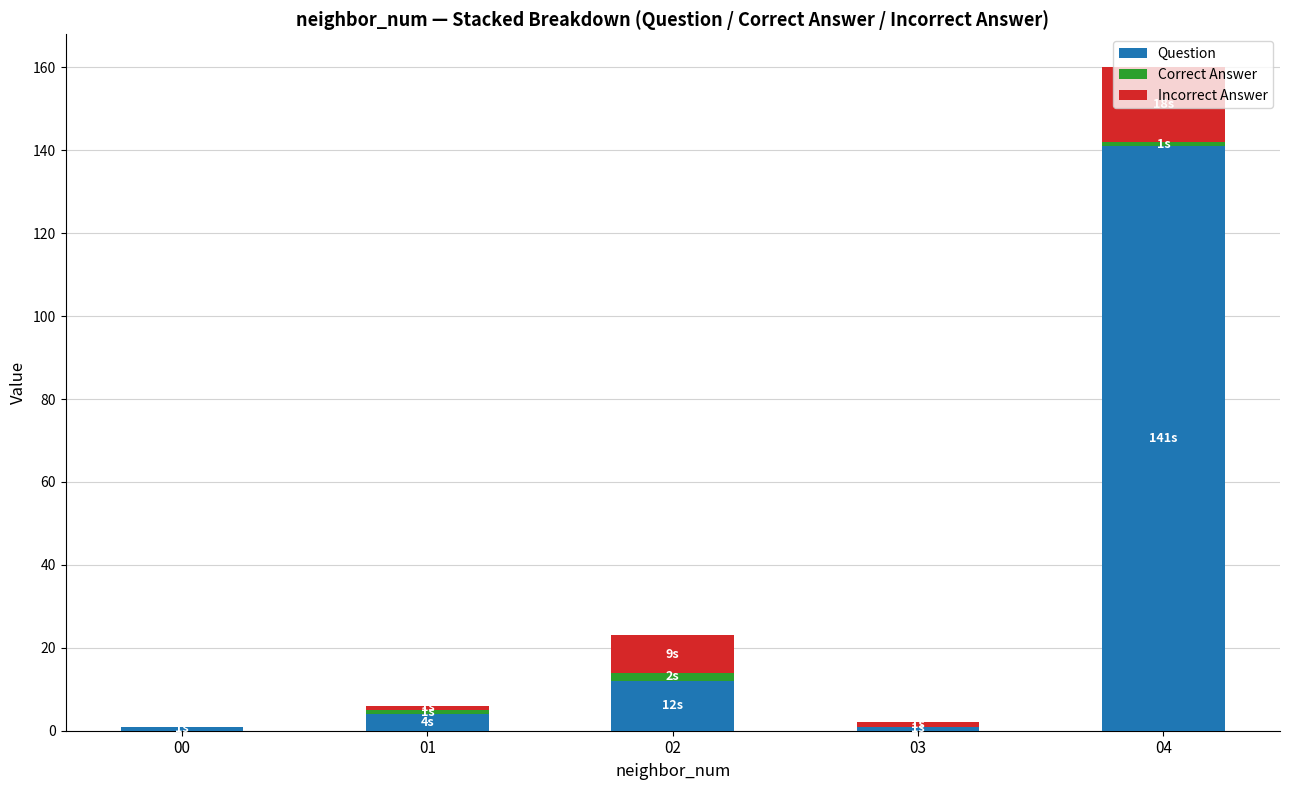

What is the highest value of the Question series?

141